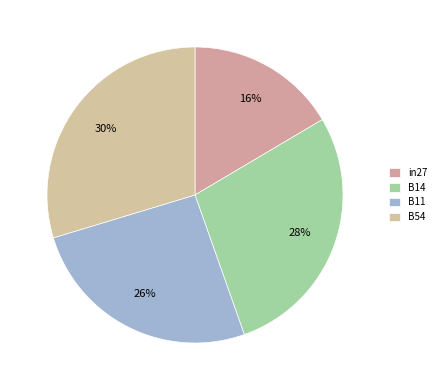

Combined, what portion of the pie is in27 and B11?

42.2%